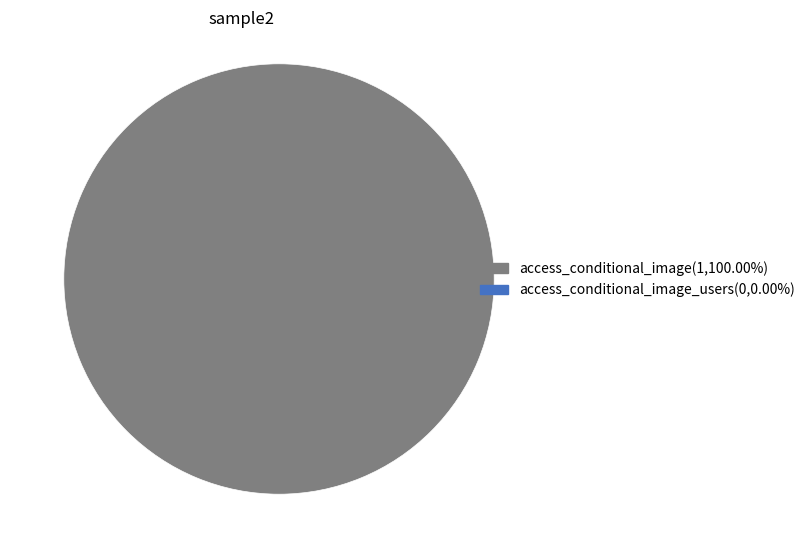

Is there a majority slice in this chart?

Yes